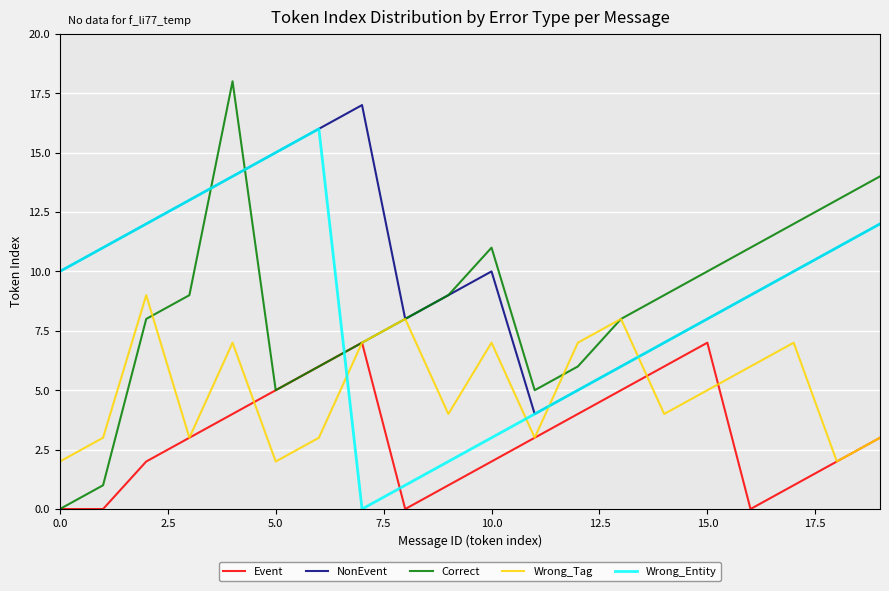

True or false: Event and NonEvent intersect in this chart.

False